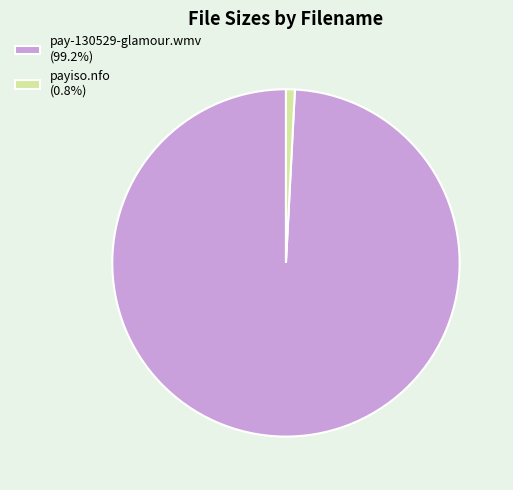

Is pay-130529-glamour.wmv (99.2%) the majority of the pie?

Yes